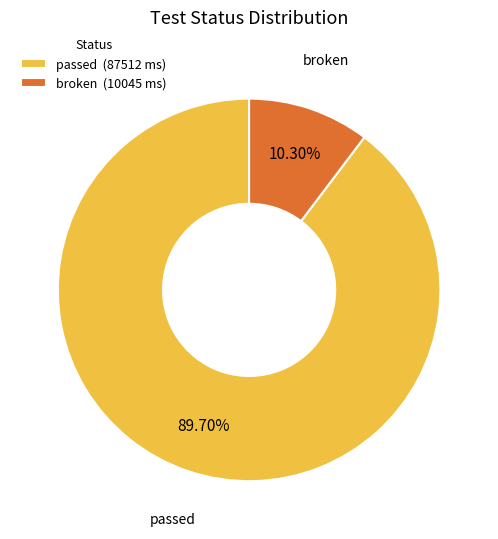

Do broken (10045 ms) and passed (87512 ms) together represent more than half of the pie?

Yes